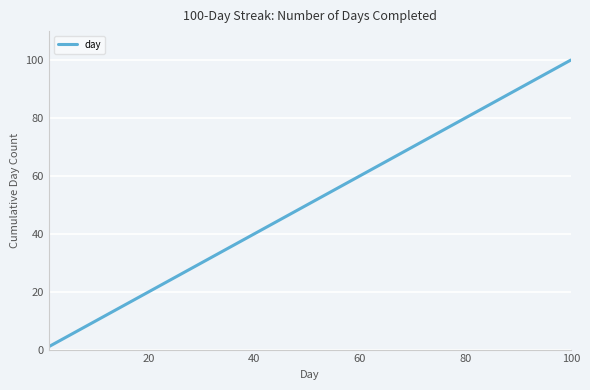

What is the difference between the maximum and minimum values?

99